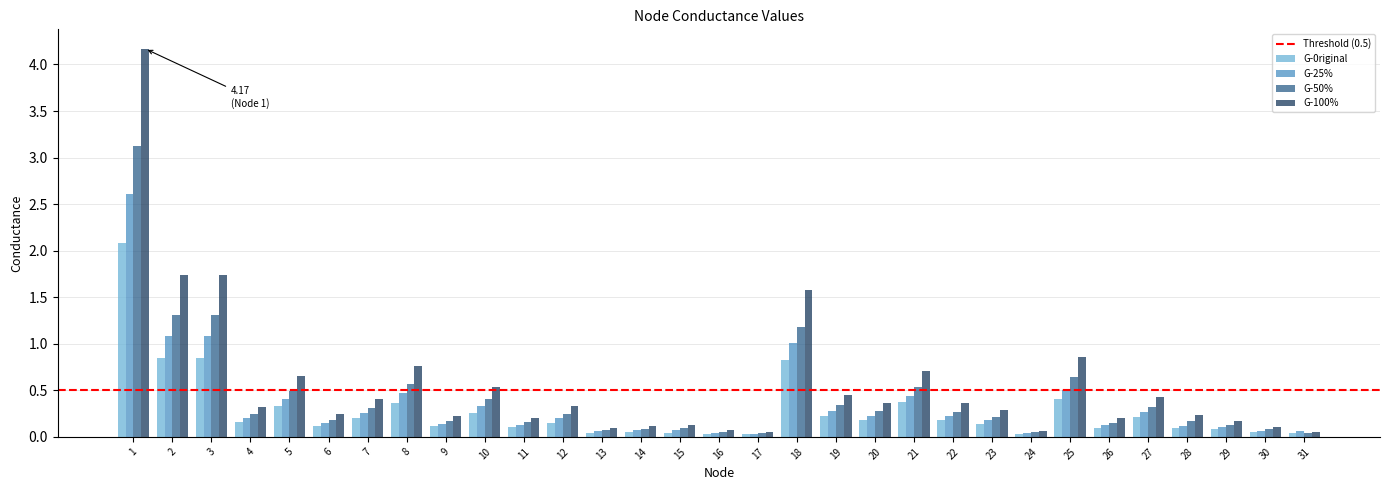

What is the sum of all G-0riginal values?

8.8